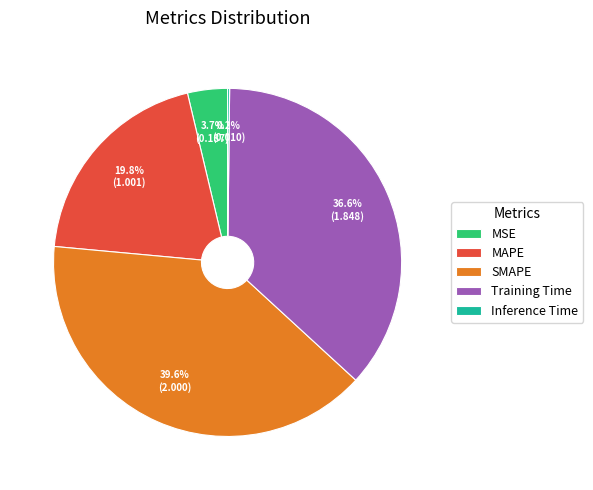

Is the sum of MSE and SMAPE greater than half?

No